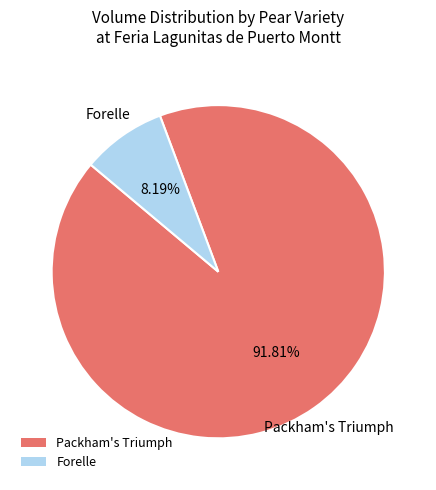

Is the sum of Forelle and Packham's Triumph greater than half?

Yes